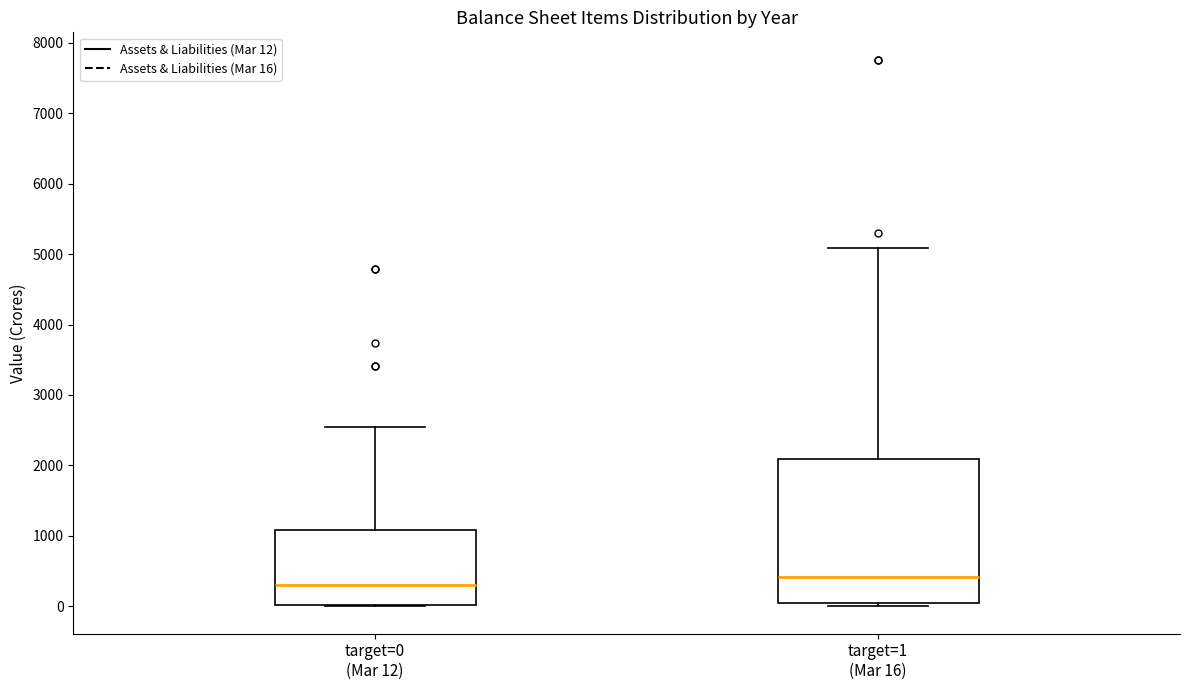

Which box's median line is the lowest?

target=0 (Mar 12)